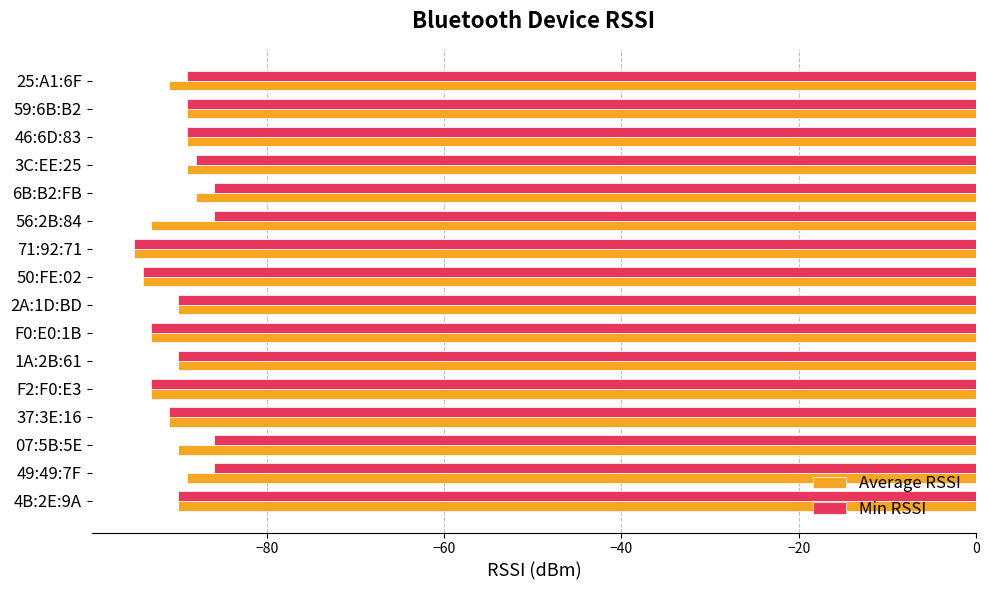

At which category is the sum across all series the highest?

6B:B2:FB